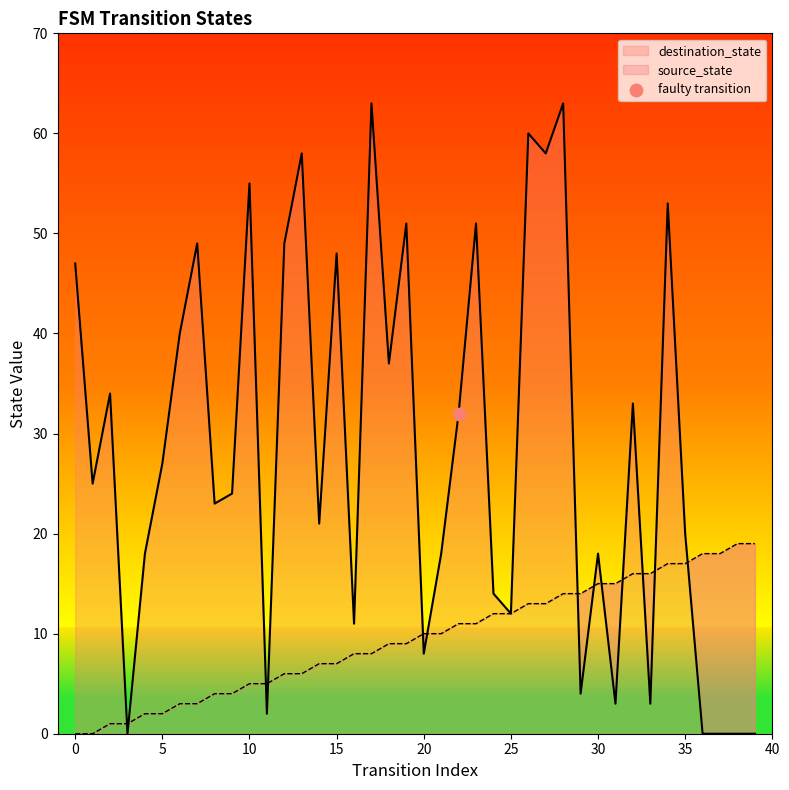

Which series has the widest spread of Y values?

destination_state